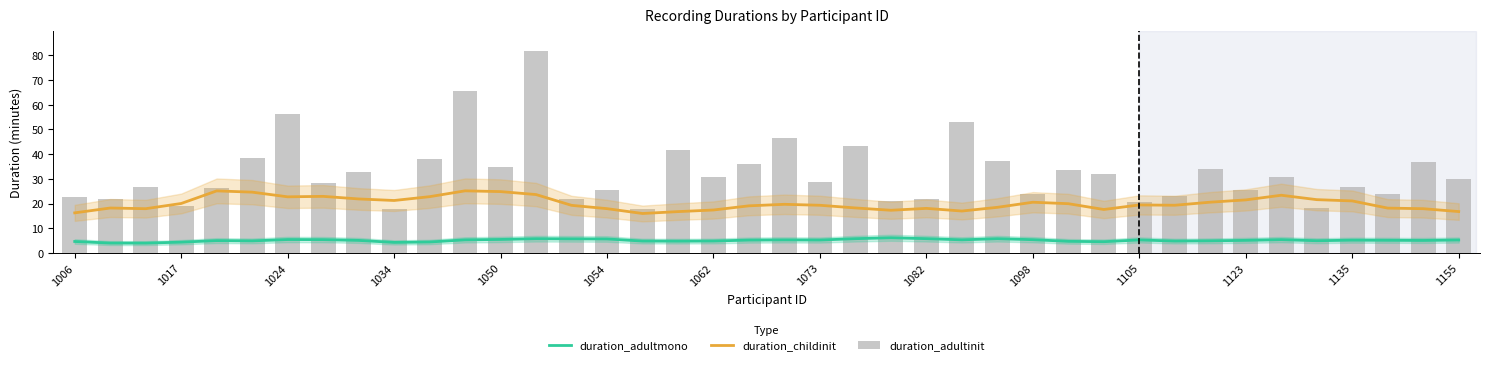

Reading left to right, what are all the values shown in this chart?

duration_adultmono: 4.6	4.0	4.0	4.4	5.0	4.9	5.4	5.4	5.1	4.3	4.4	5.3	5.5	5.8	5.7	5.7	4.8	4.8	4.8	5.2	5.3	5.2	5.8	6.1	5.8	5.3	5.8	5.4	4.7	4.6	5.3	4.8	4.9	5.1	5.4	4.9	5.2	5.1	5.1	5.2
duration_childinit: 16.2	18.2	17.9	20.0	25.1	24.6	22.7	22.9	21.9	21.2	22.8	25.1	24.8	23.6	19.3	17.9	16.0	16.7	17.4	19.1	19.7	19.3	18.2	17.3	18.0	17.0	18.5	20.5	19.9	17.6	19.4	19.3	20.6	21.5	23.4	21.6	21.1	18.2	17.9	16.8
duration_adultinit: 22.6	21.9	26.7	18.9	26.4	38.3	56.3	28.1	32.7	17.9	38.0	65.5	34.7	81.6	21.8	25.5	17.9	41.6	30.7	36.0	46.4	28.7	43.5	20.9	21.8	53.2	37.3	23.7	33.8	32.1	20.6	23.1	33.8	25.7	30.9	18.1	26.5	23.9	36.8	29.8